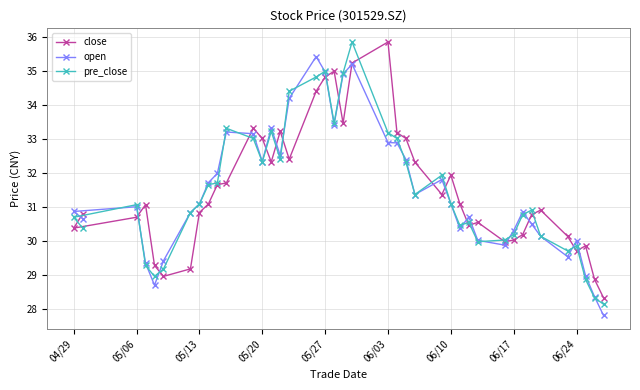

In close, how many points are lower than both neighbors (excluding endpoints)?

9